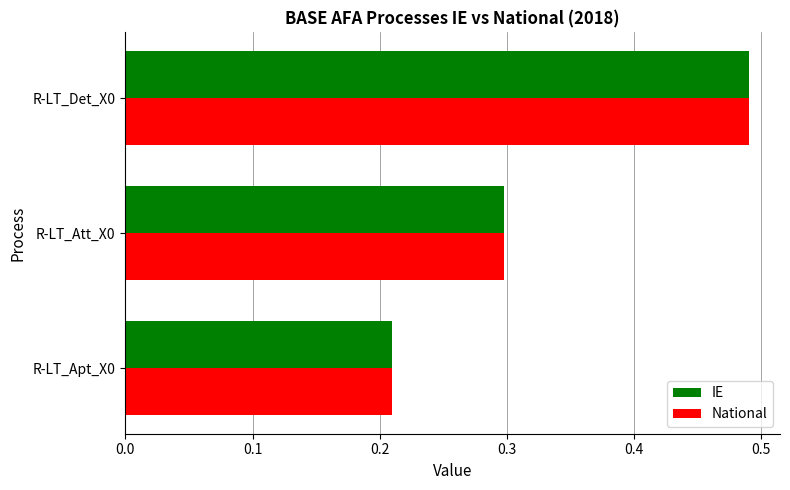

At which category does the chart reach its peak across all series?

R-LT_Det_X0